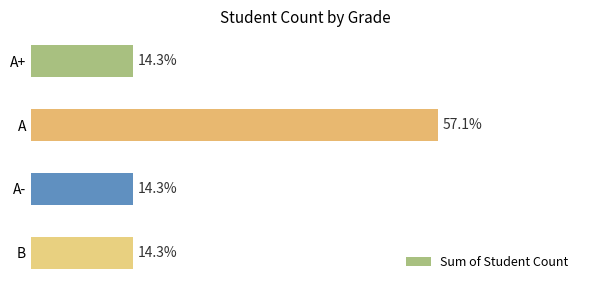

What is the sum of all values?

7